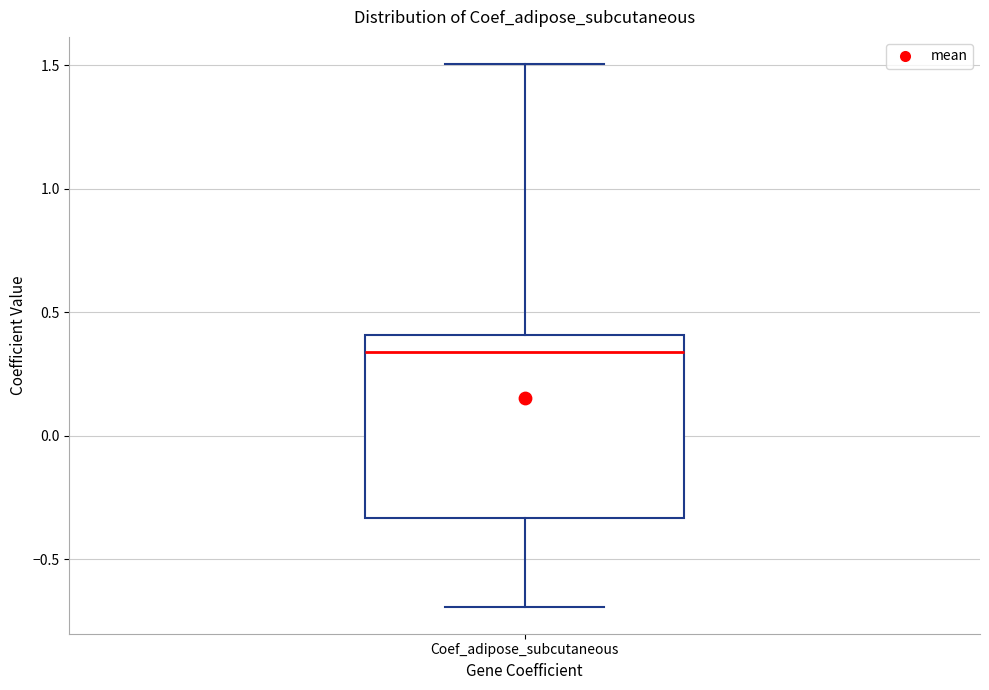

Transcribe this box plot: give where the median line is, the range the box spans, and where the two whiskers end, as read against the y-axis. The values are not printed on the chart, so give them approximately, as read against the axis.

median 0.35, box -0.35 to 0.40, whiskers -0.70 to 1.50